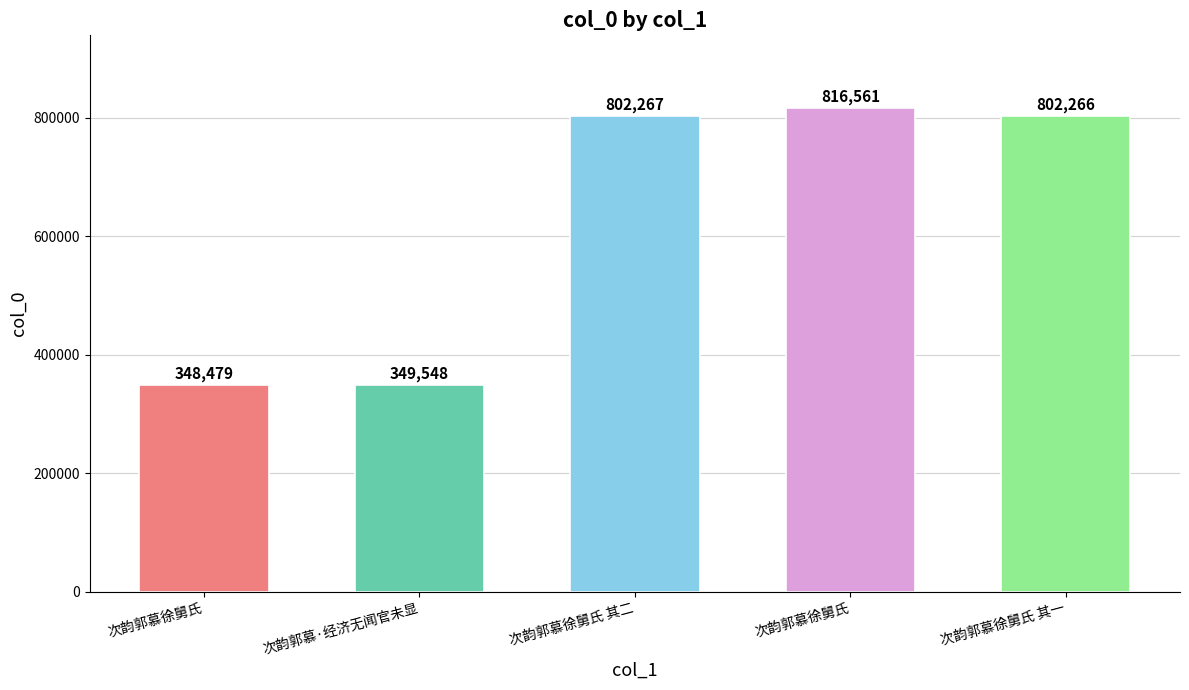

How many values are below 802266?

2